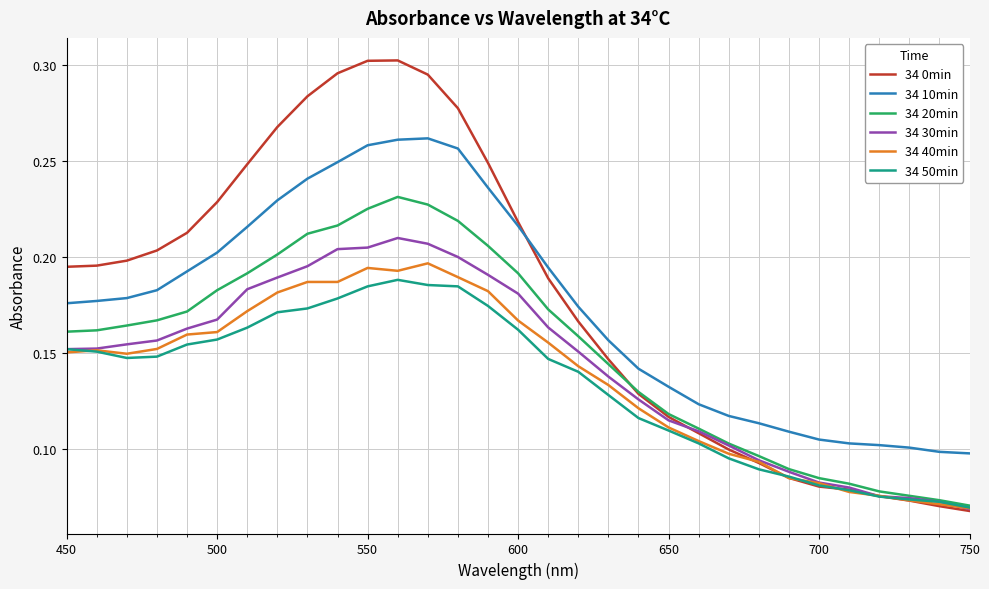

Is this an area chart (filled region under the line)?

No